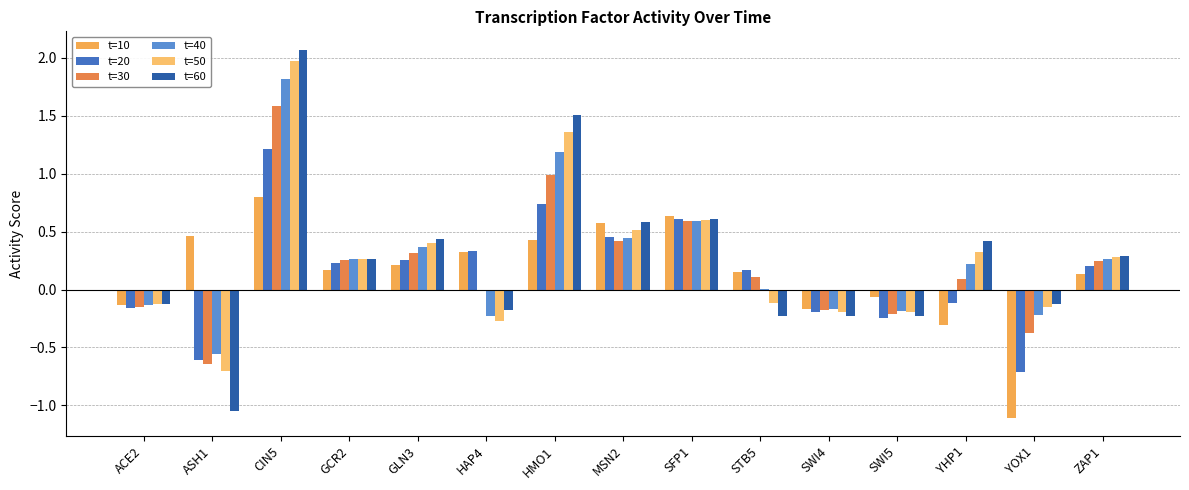

How many groups of bars are there?

15